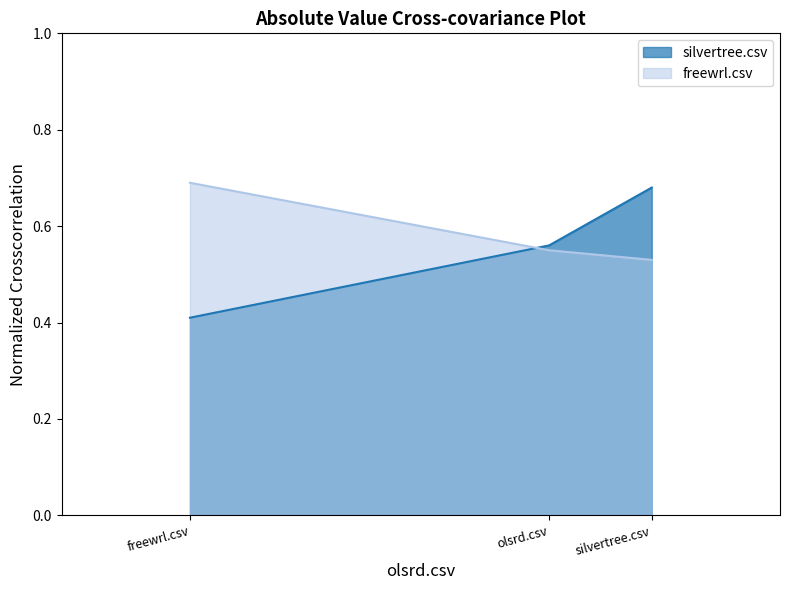

List the labels in order of silvertree.csv value, largest first.

silvertree.csv, olsrd.csv, freewrl.csv